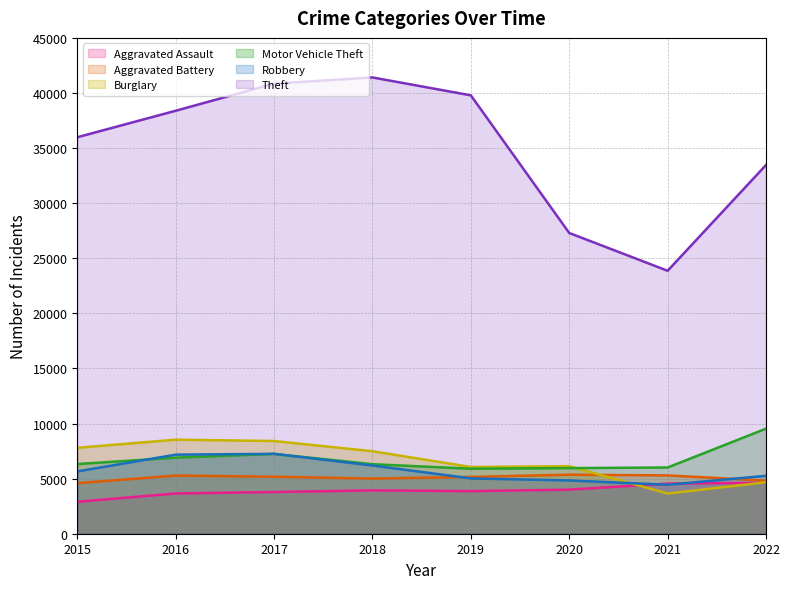

Which series has the largest total across all categories?

Theft